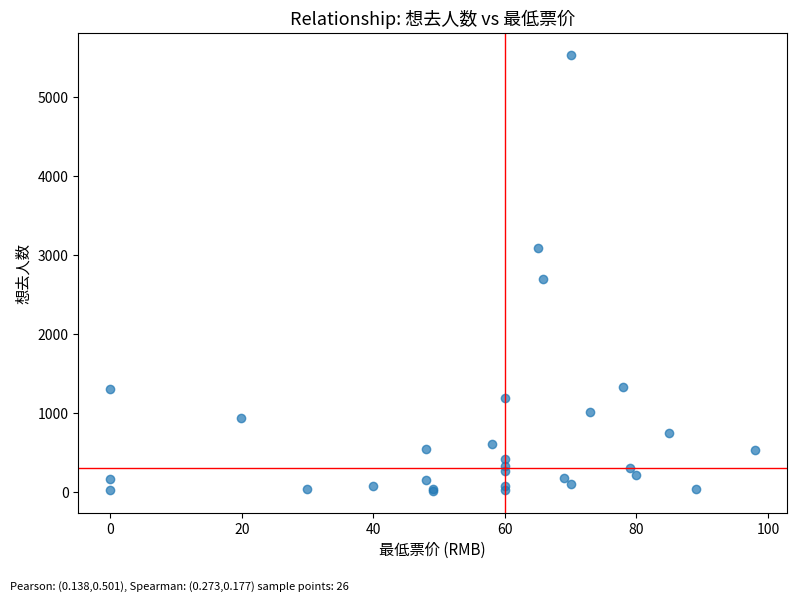

What Y value in the scatter plot is closest to 2777?

2706